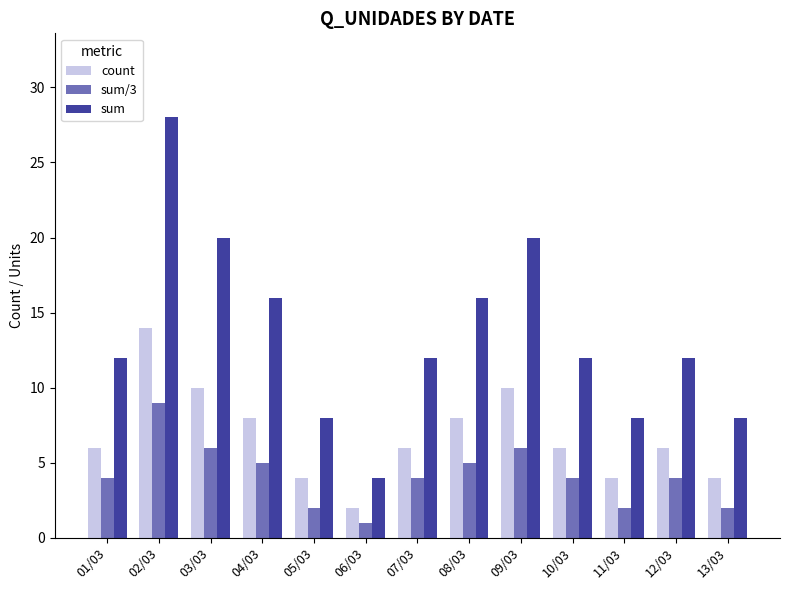

Reading left to right, transcribe all the data shown in this chart.

count: 6	14	10	8	4	2	6	8	10	6	4	6	4
sum/3: 4	9	6	5	2	1	4	5	6	4	2	4	2
sum: 12	28	20	16	8	4	12	16	20	12	8	12	8